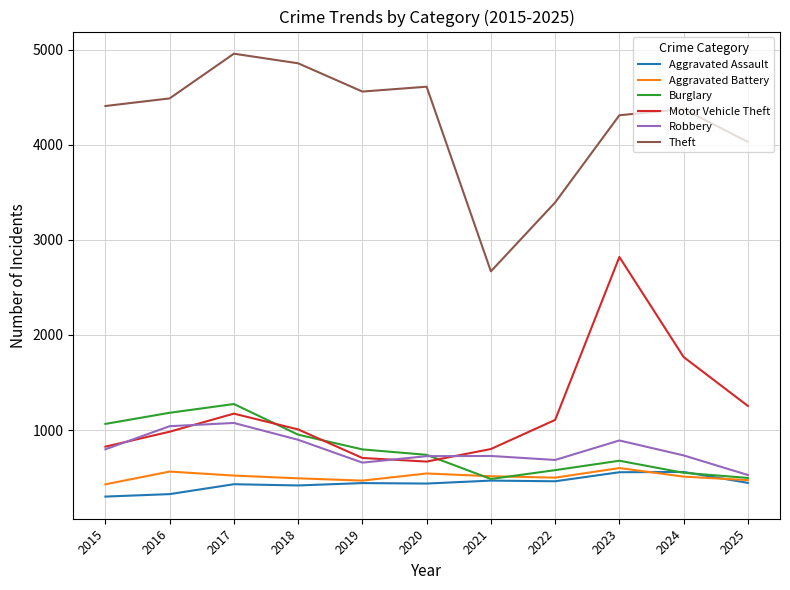

Rank the series by their maximum value, from lowest to highest.

Aggravated Assault, Aggravated Battery, Robbery, Burglary, Motor Vehicle Theft, Theft